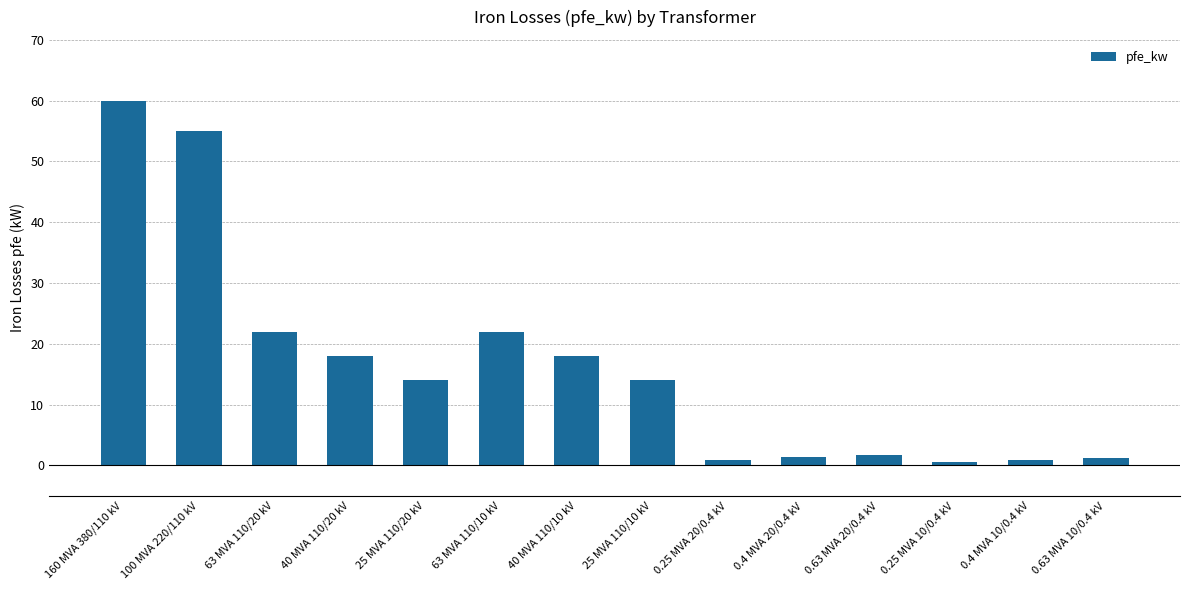

Is it true that the value at 40 MVA 110/20 kV is 18.0?

True